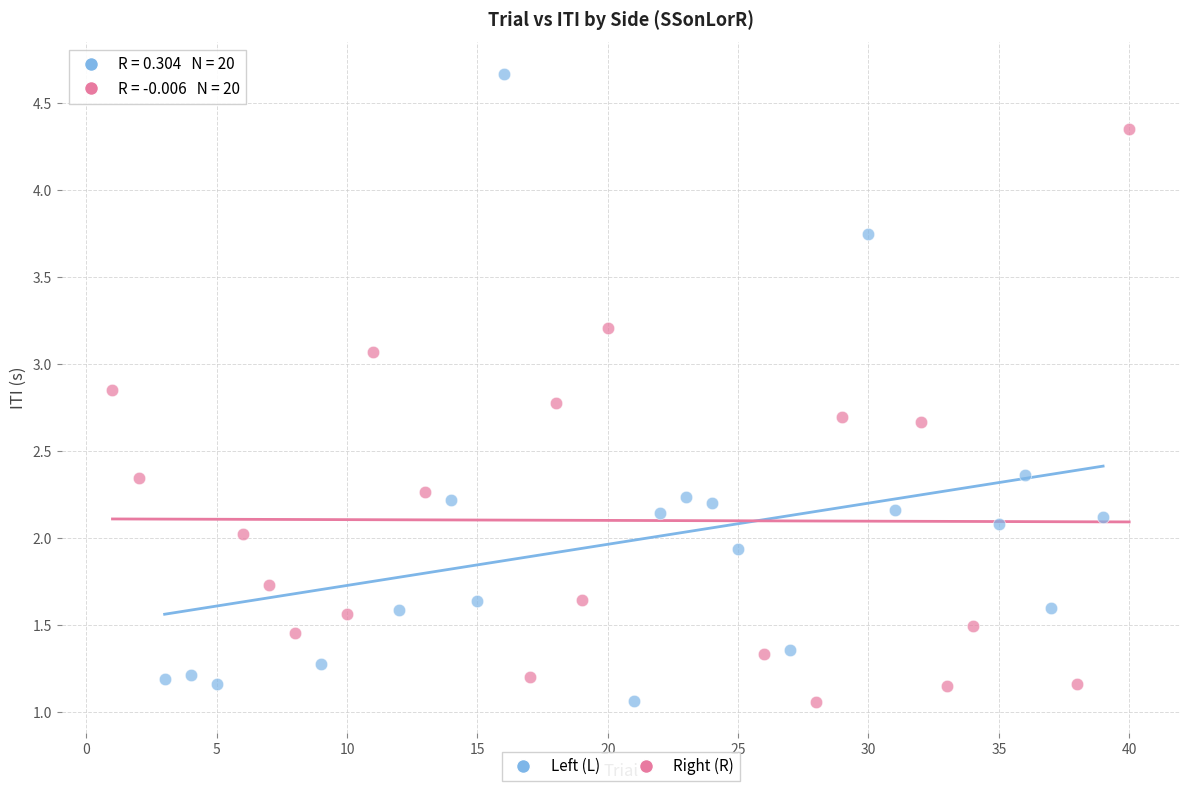

Which series contains the highest Y value?

Left (L)